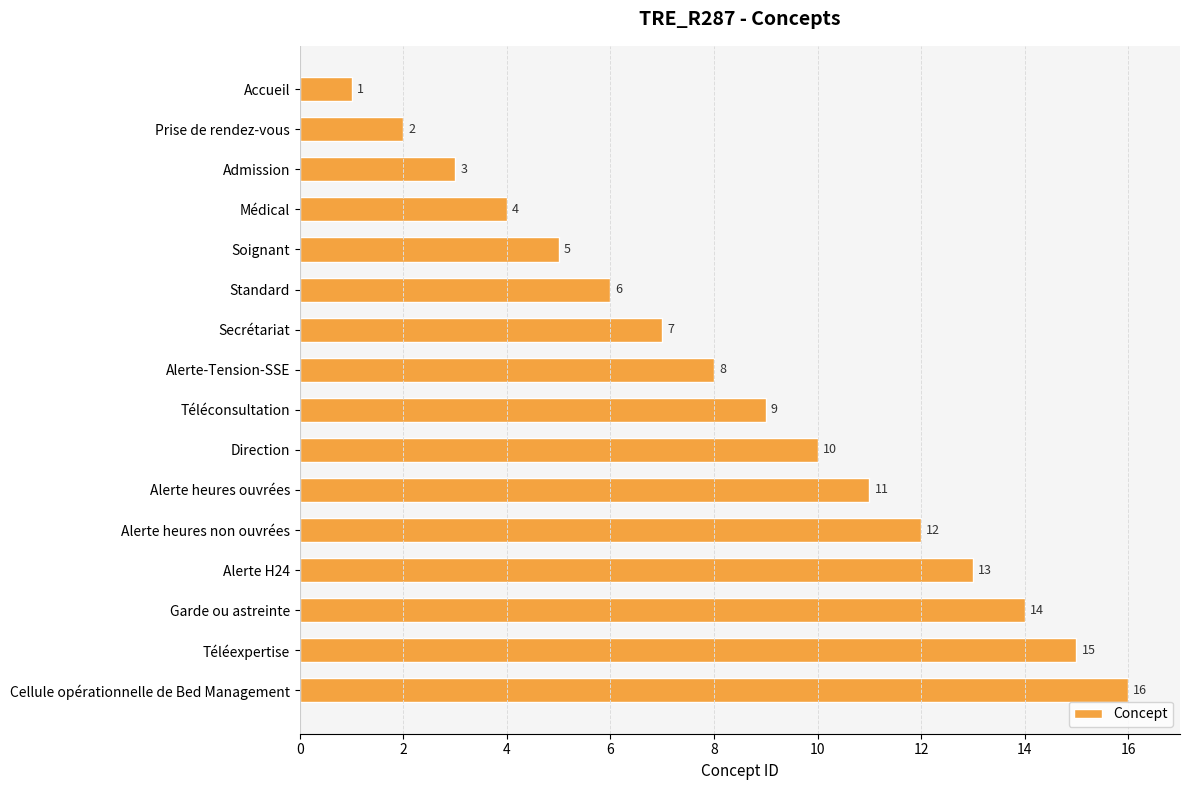

List the labels in order of value, smallest first.

Accueil, Prise de rendez-vous, Admission, Médical, Soignant, Standard, Secrétariat, Alerte-Tension-SSE, Téléconsultation, Direction, Alerte heures ouvrées, Alerte heures non ouvrées, Alerte H24, Garde ou astreinte, Téléexpertise, Cellule opérationnelle de Bed Management